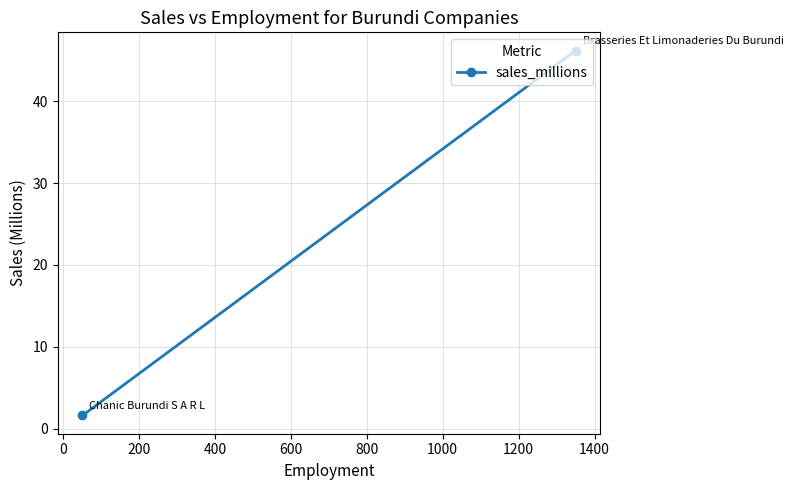

What is the greatest value displayed?

46.2